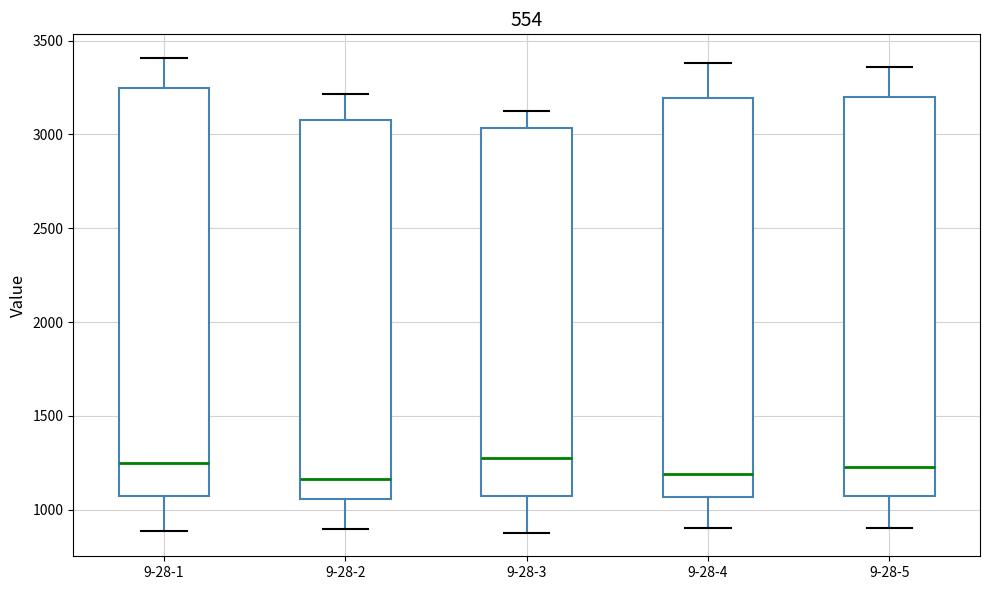

Where is the upper edge of the box for 9-28-1 on the y-axis? The values are not printed on the chart, so give them approximately, as read against the axis.

3250